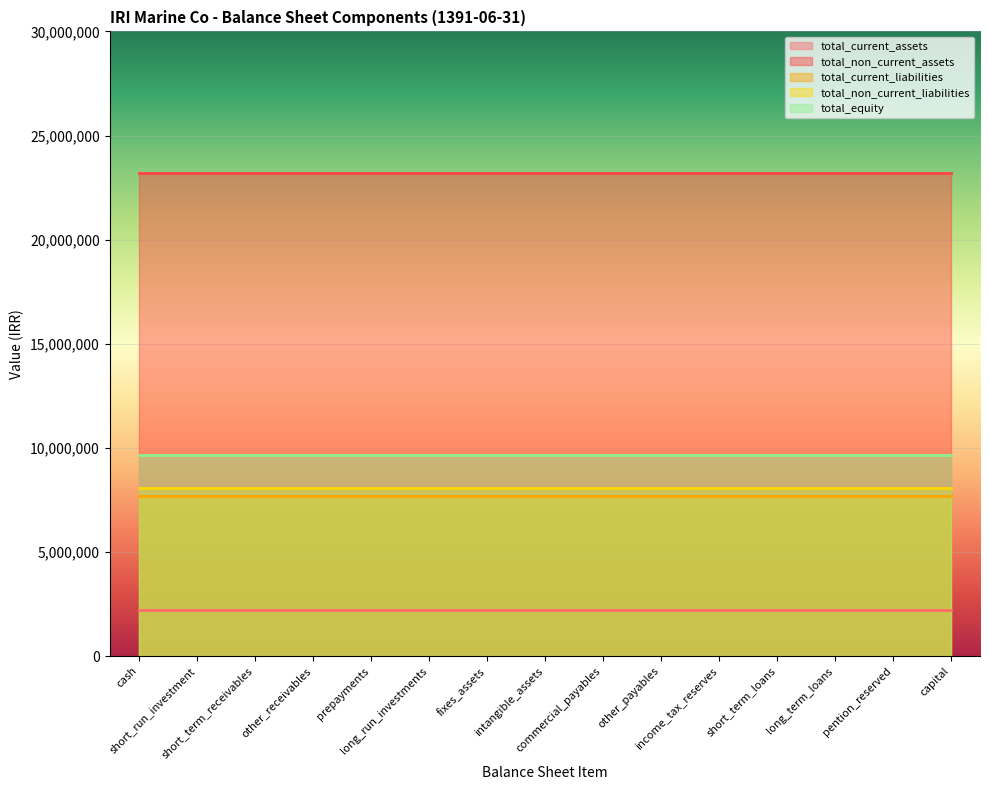

True or false: total_current_liabilities has more than 0 interior local peaks.

False